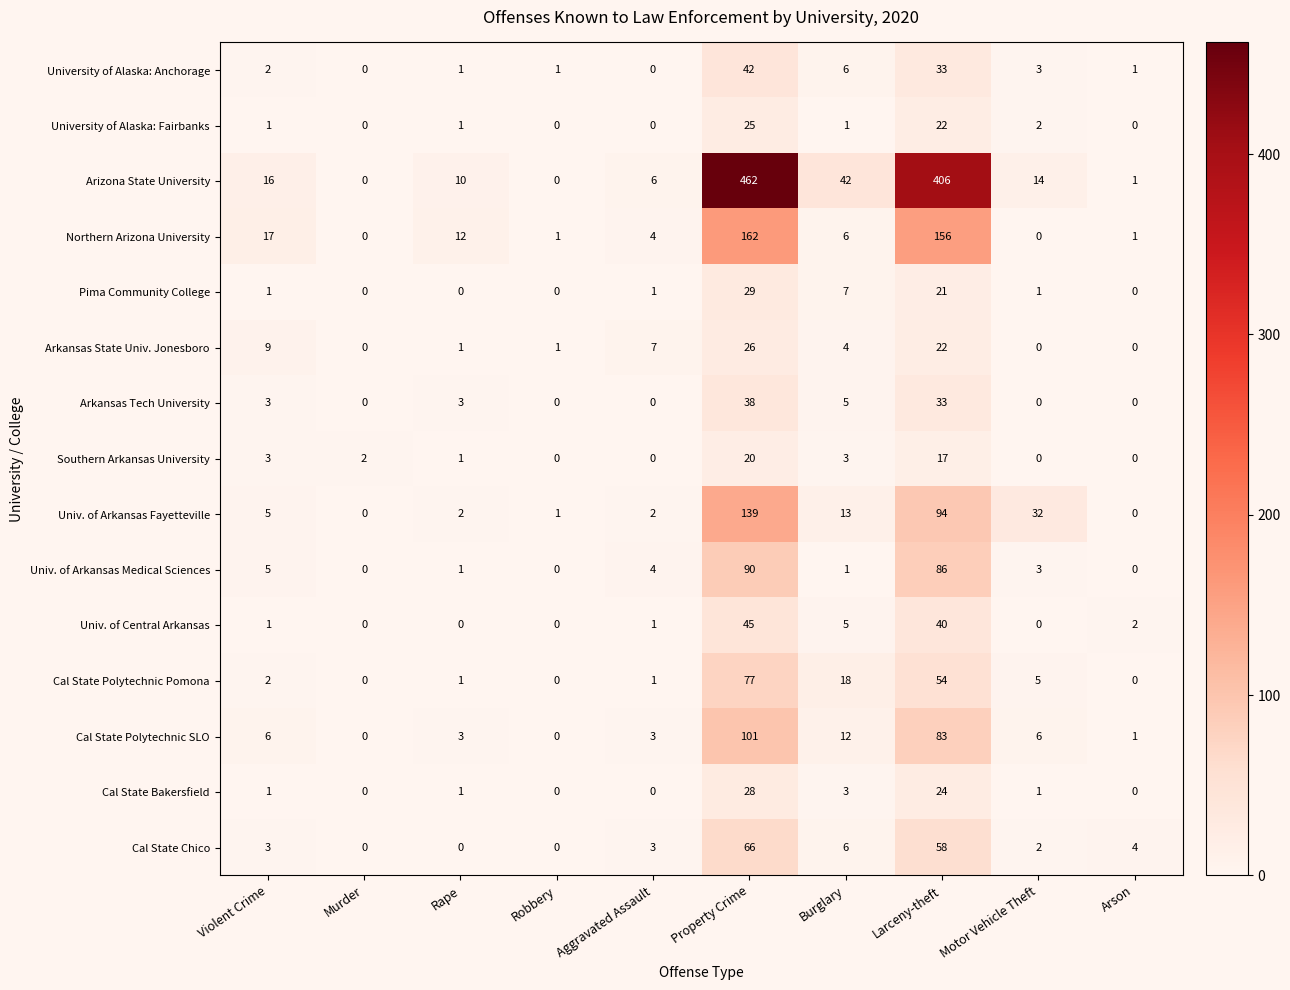

What is the difference between the second highest and minimum values in the Univ. of Arkansas Fayetteville series?

94